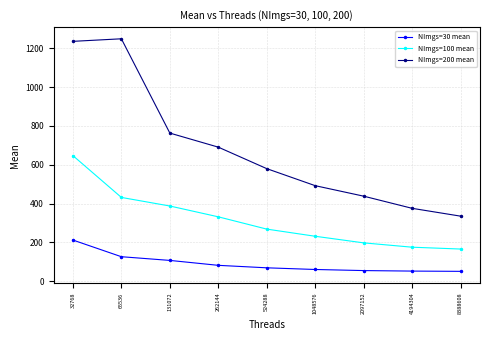

Rank the series by their average value, from lowest to highest.

NImgs=30 mean, NImgs=100 mean, NImgs=200 mean